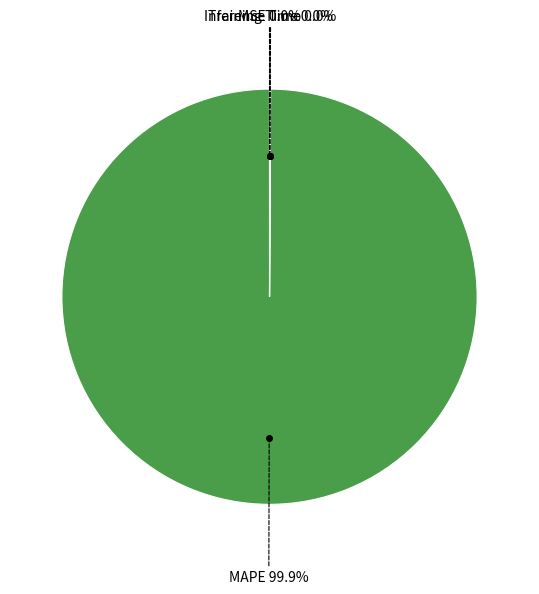

The MAPE slice represents 85% of the pie. True or false?

False